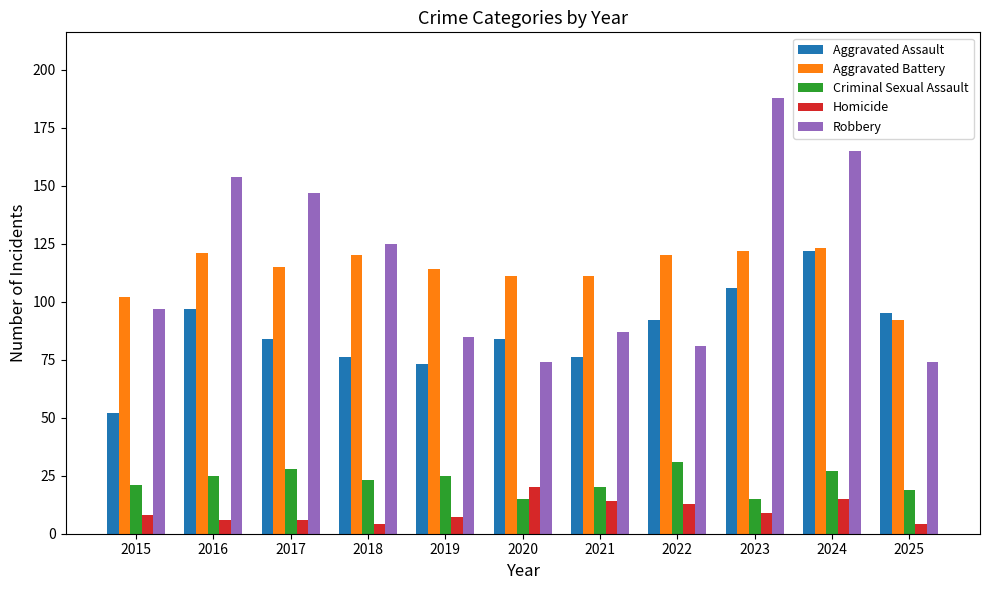

Reading left to right, extract all data points from this chart.

Aggravated Assault: 2015=52	2016=97	2017=84	2018=76	2019=73	2020=84	2021=76	2022=92	2023=106	2024=122	2025=95
Aggravated Battery: 2015=102	2016=121	2017=115	2018=120	2019=114	2020=111	2021=111	2022=120	2023=122	2024=123	2025=92
Criminal Sexual Assault: 2015=21	2016=25	2017=28	2018=23	2019=25	2020=15	2021=20	2022=31	2023=15	2024=27	2025=19
Homicide: 2015=8	2016=6	2017=6	2018=4	2019=7	2020=20	2021=14	2022=13	2023=9	2024=15	2025=4
Robbery: 2015=97	2016=154	2017=147	2018=125	2019=85	2020=74	2021=87	2022=81	2023=188	2024=165	2025=74